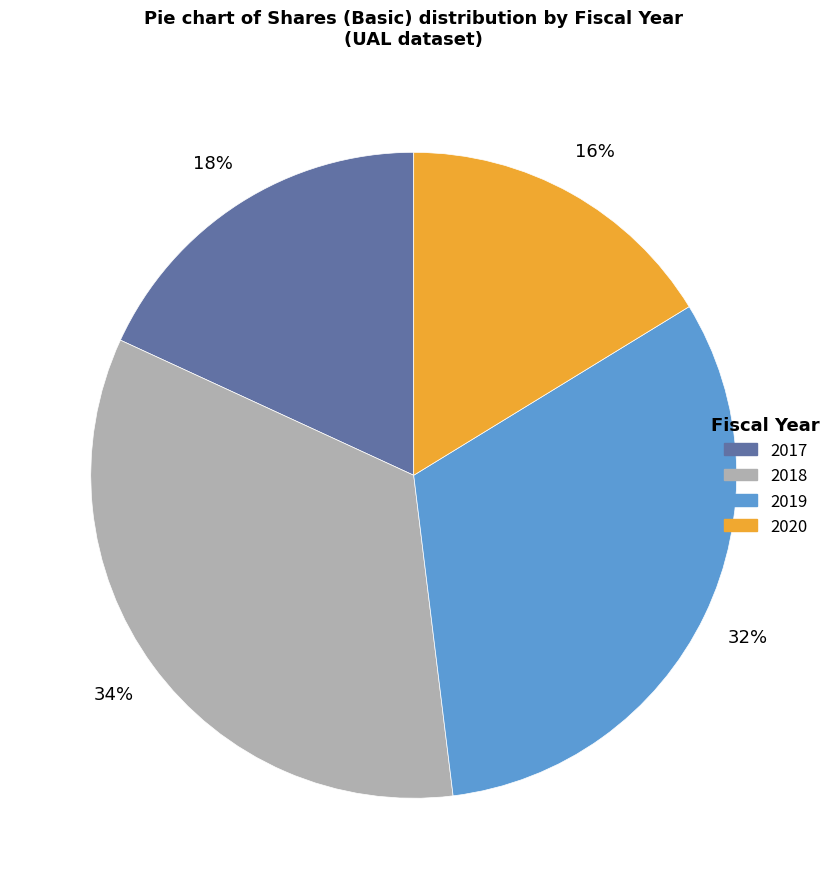

To the nearest percent, what is the average slice percentage?

25%